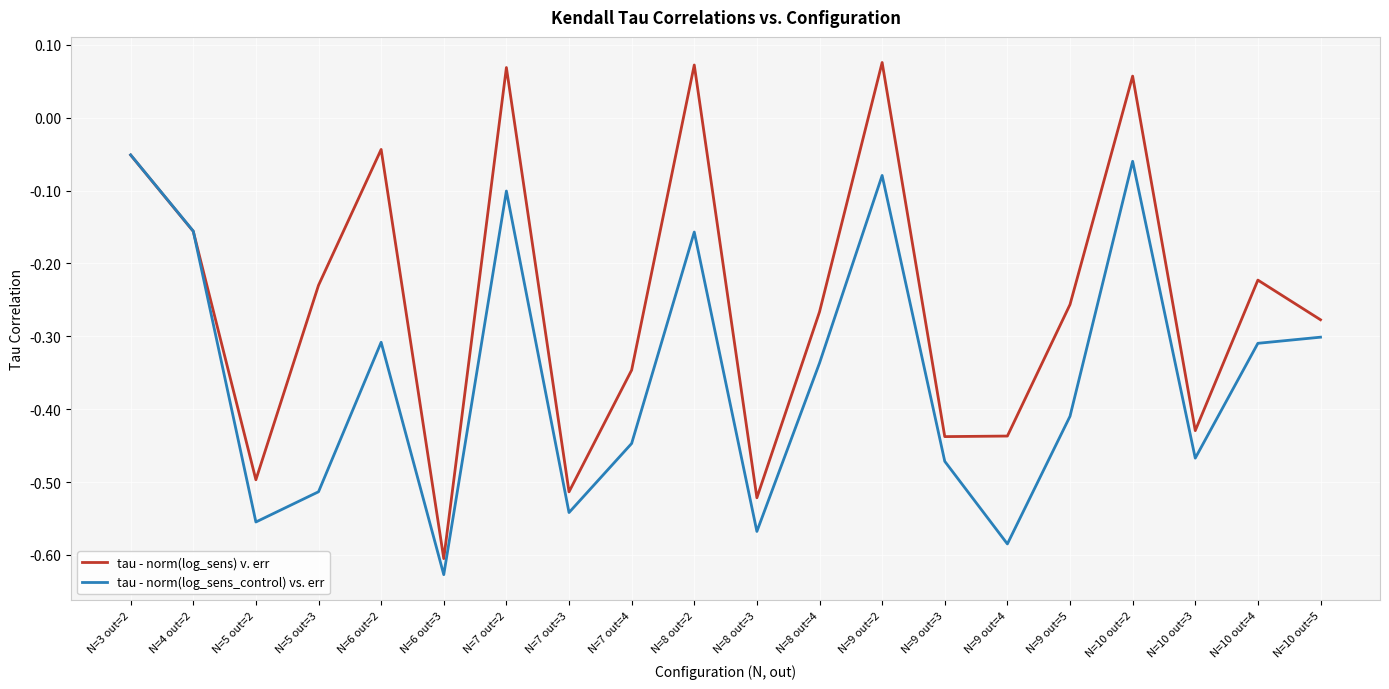

What position from the left is N=9 out=3?

14